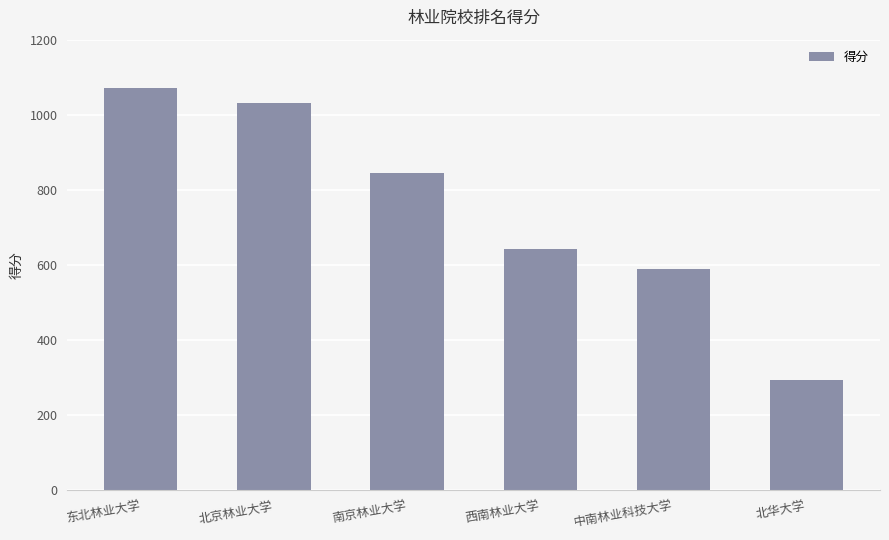

Are the bars horizontal?

No